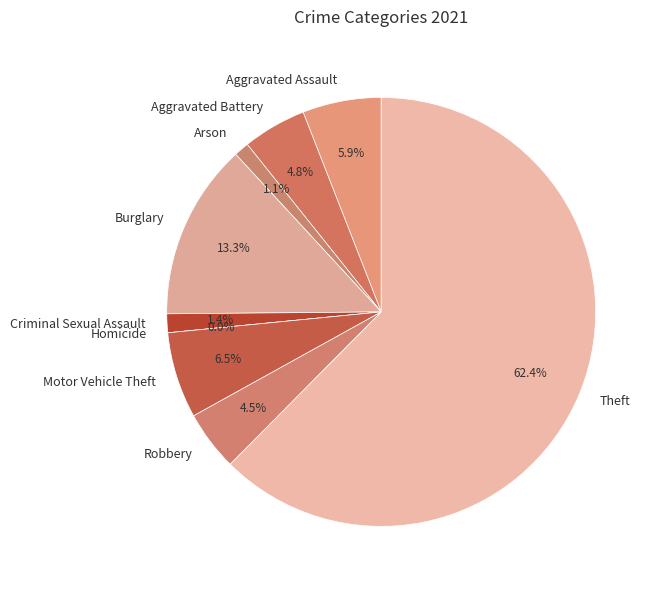

Which category has the biggest portion of the pie?

Theft